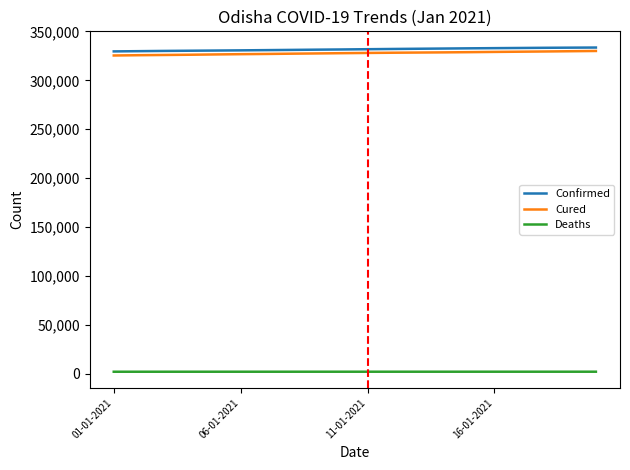

What is the greatest value displayed?

333566